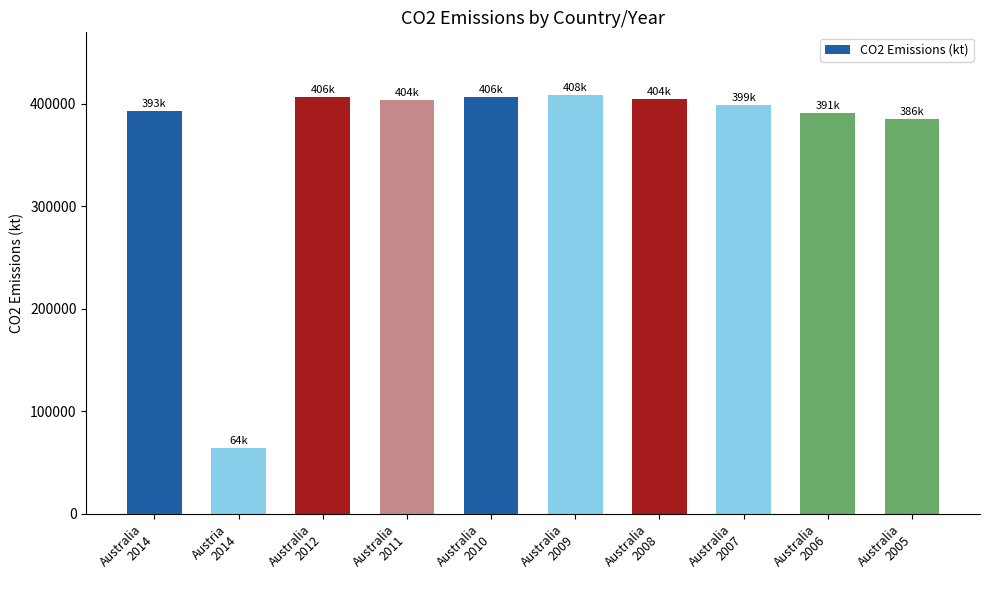

True or false: the data shows 385581.1 at Australia
2005.

True